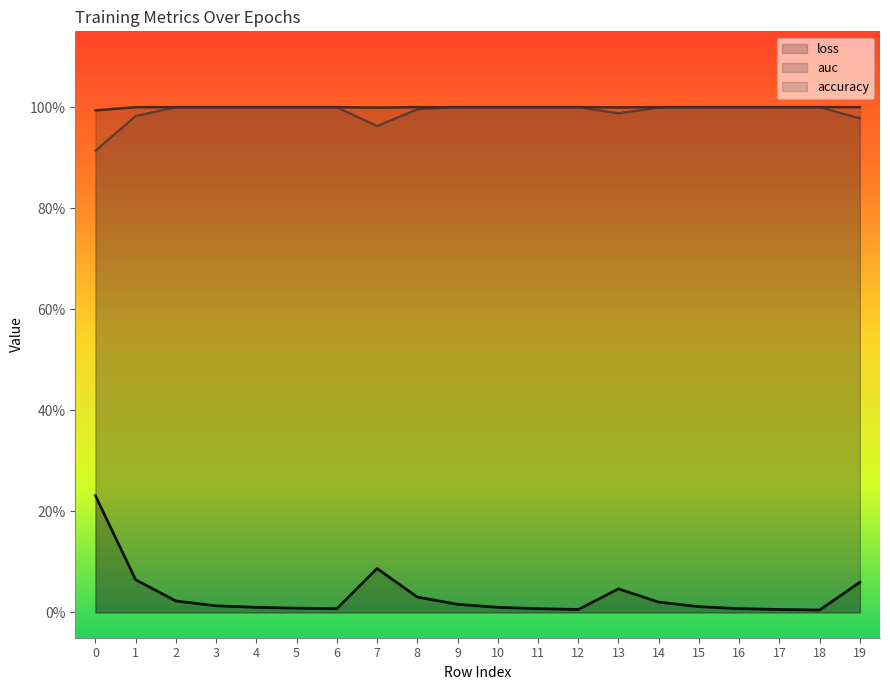

What are all the series names shown in the legend?

loss, auc, accuracy